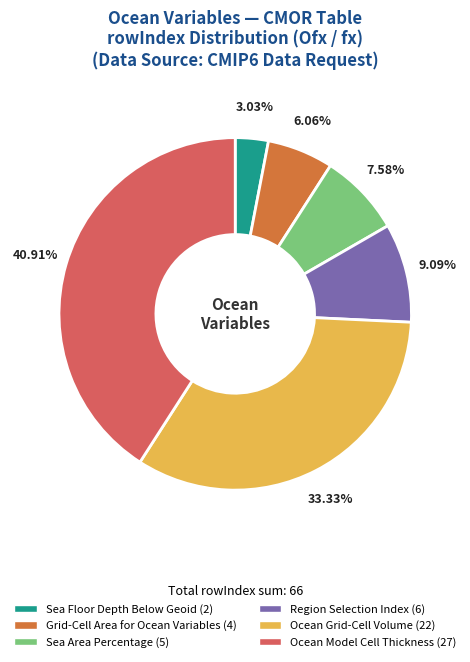

To the nearest percent, what is the average slice percentage?

17%